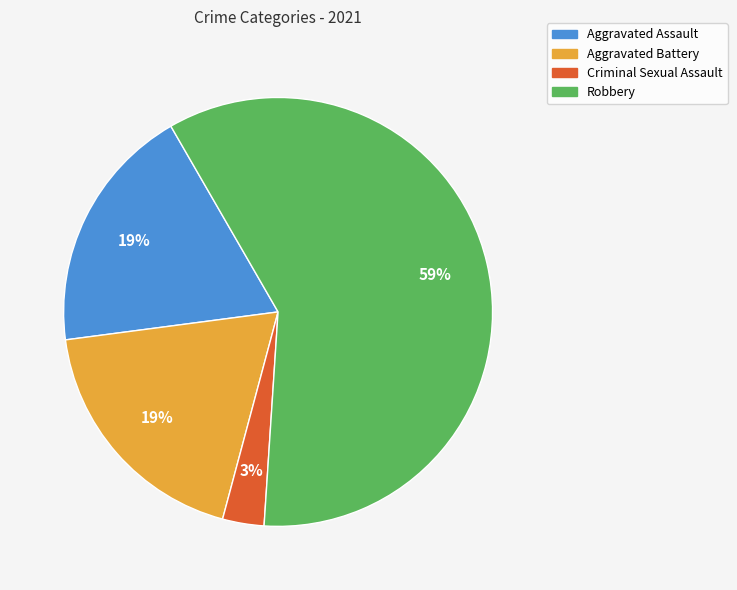

Which category has the biggest portion of the pie?

Robbery